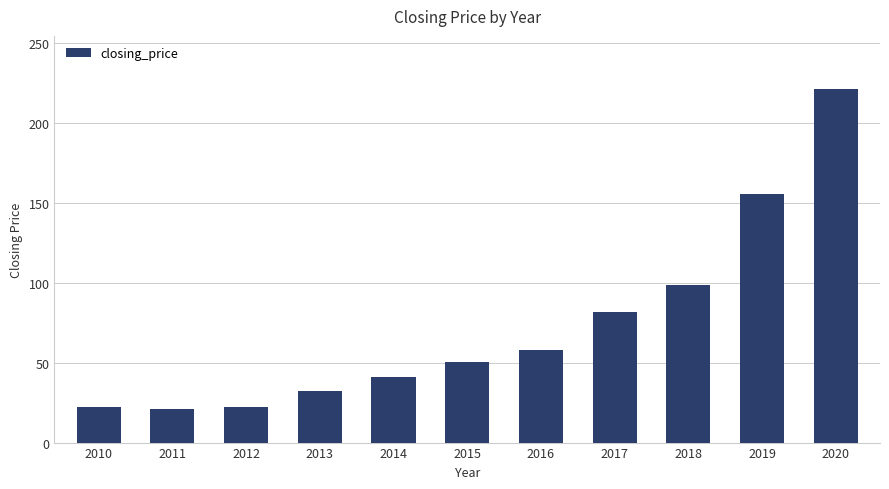

Approximately how many times larger is the value at 2011 compared to 2012?

0.9